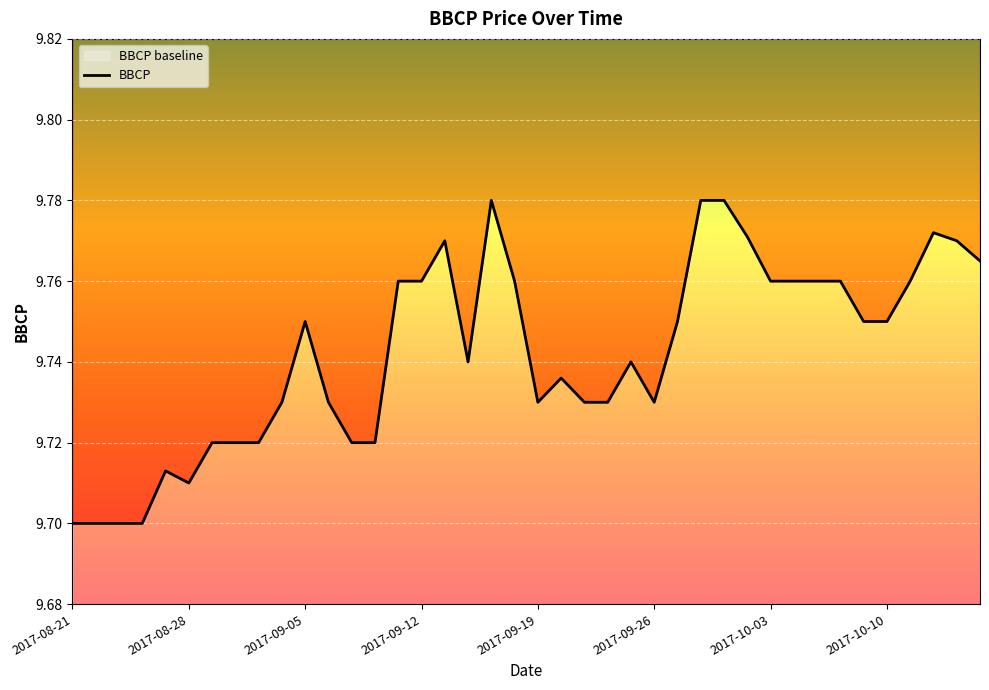

What is the value of the 36th point from the left?

9.8